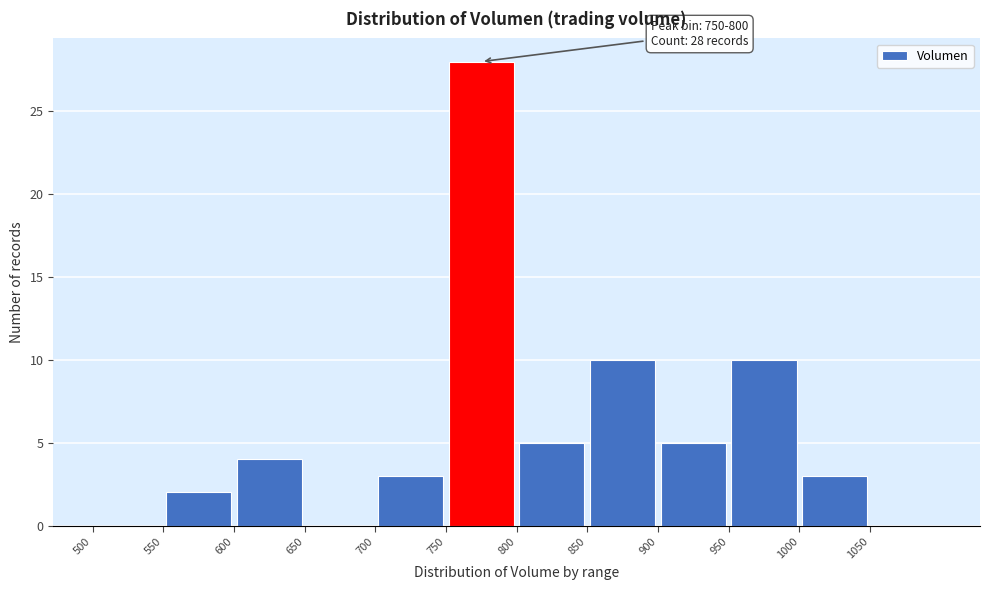

Which range on the x-axis has the tallest bar?

750 to 800